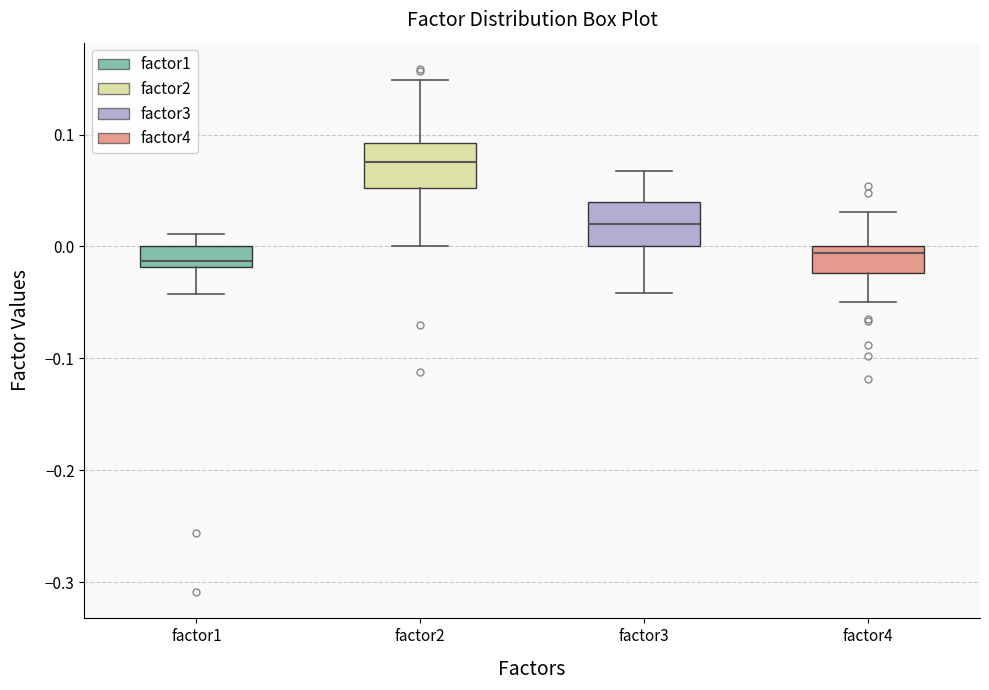

Where is the lower edge of the box for factor2 on the y-axis? The values are not printed on the chart, so give them approximately, as read against the axis.

0.05